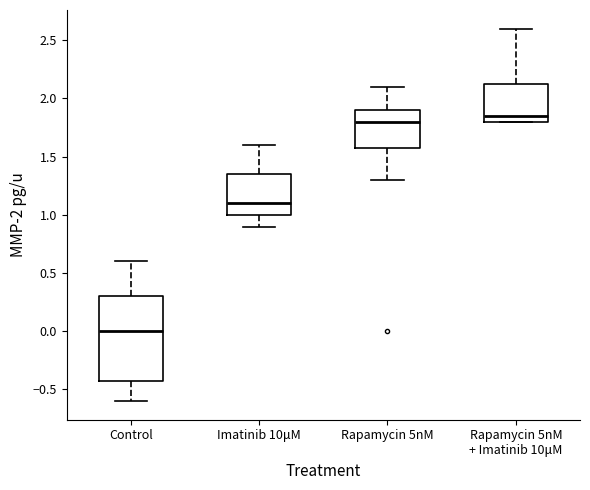

Reading left to right, read every box against the y-axis: the position of its median line, the range the box covers, and the ends of its whiskers. The values are not printed on the chart, so give them approximately, as read against the axis.

Control: median 0.00, box -0.40 to 0.30, whiskers -0.60 to 0.60
Imatinib 10μM: median 1.10, box 1.00 to 1.35, whiskers 0.90 to 1.60
Rapamycin 5nM: median 1.80, box 1.60 to 1.90, whiskers 1.30 to 2.10
Rapamycin 5nM + Imatinib 10μM: median 1.85, box 1.80 to 2.15, whiskers 1.80 to 2.60